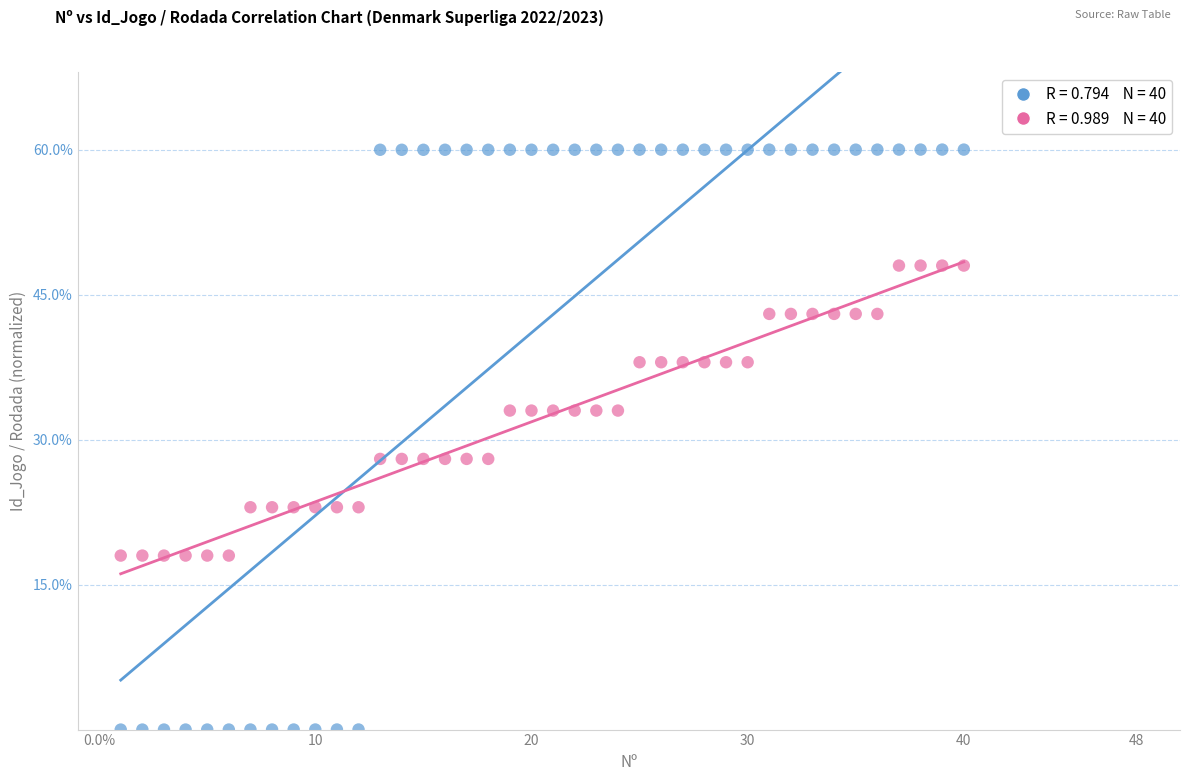

Across all data points, what is the range of Y values (max minus min)?

60.0